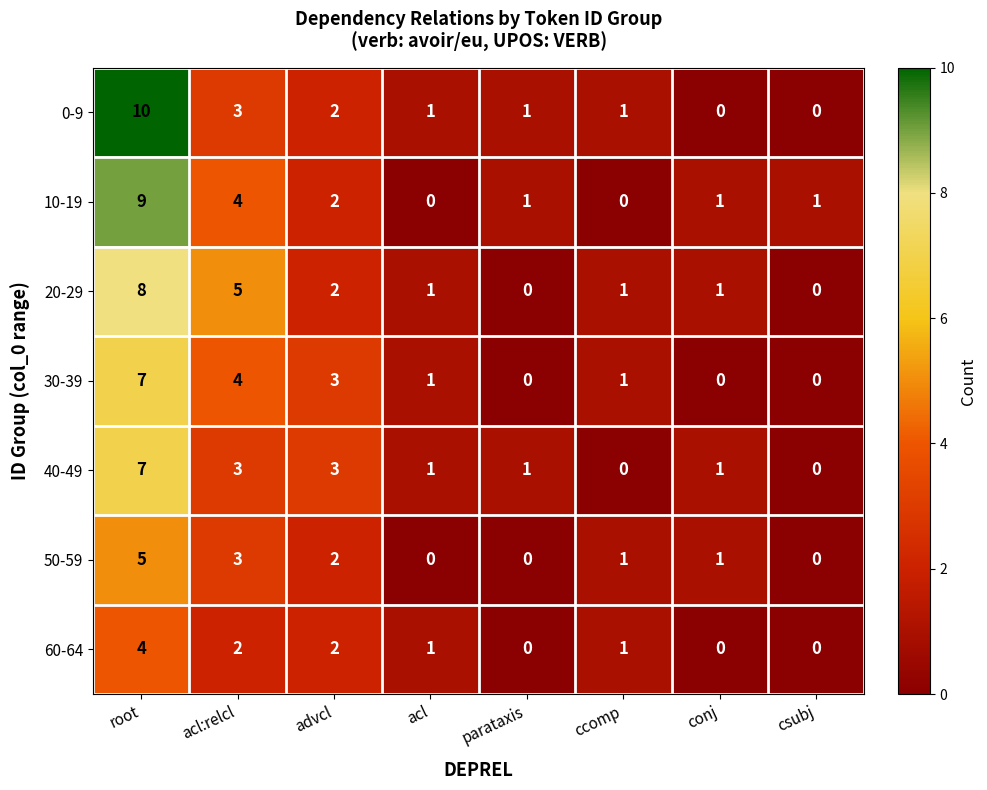

What is the maximum value shown in the chart?

10